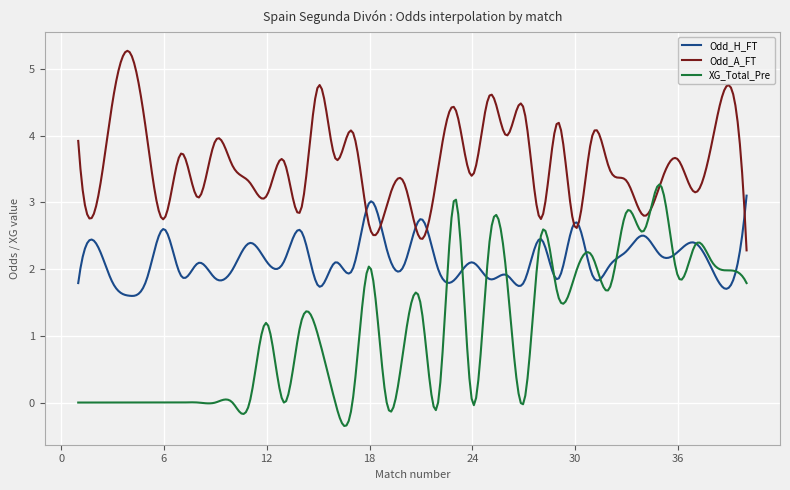

Which series has the largest total across all categories?

Odd_A_FT